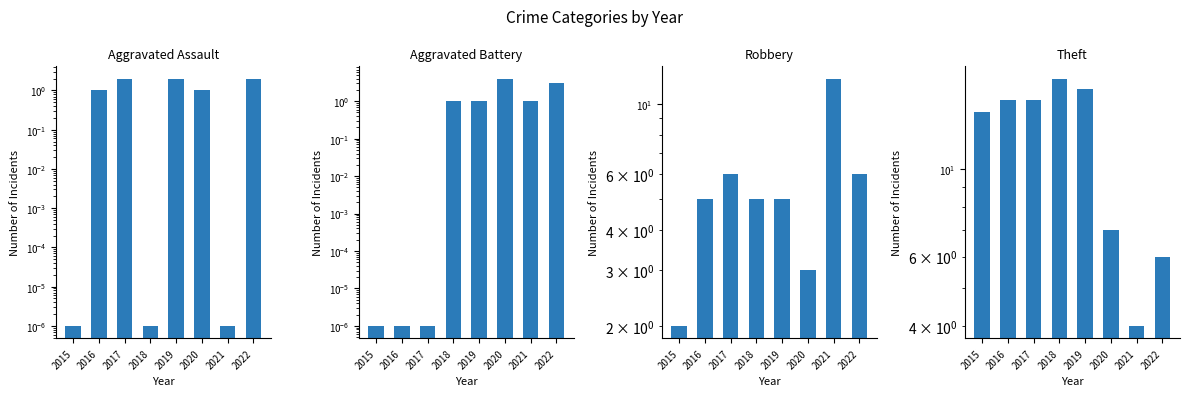

Between 2015 and 2016, which is larger?

2016